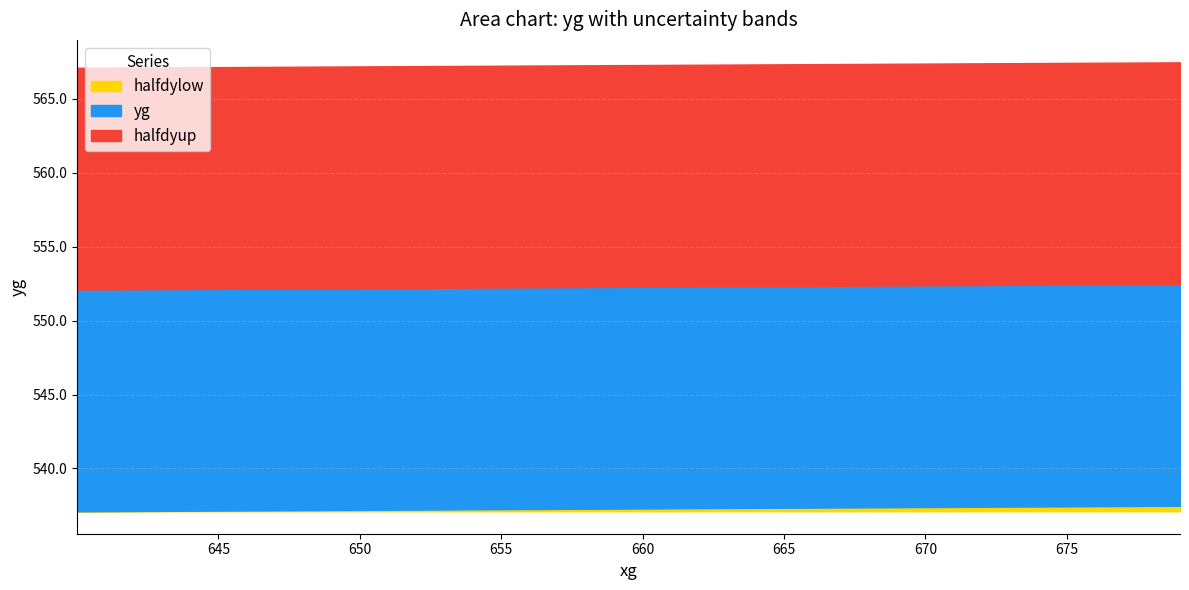

Does the chart have visible grid lines?

Yes